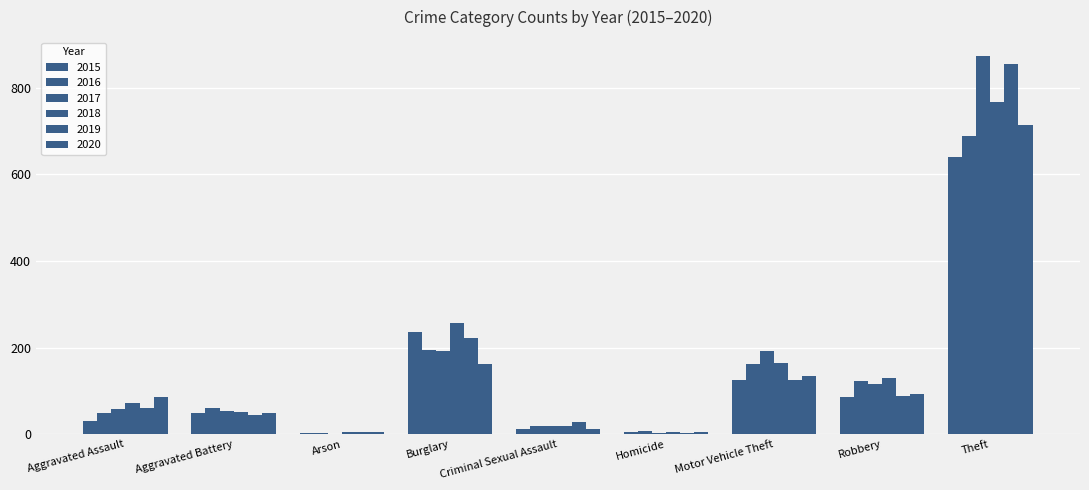

Reading right to left, what are all the values shown in this chart?

2015: 641	87	125	4	13	236	3	50	31
2016: 689	123	163	8	20	194	3	60	50
2017: 873	115	191	2	19	192	1	54	59
2018: 767	130	164	5	20	257	6	52	72
2019: 855	89	125	3	29	221	5	45	61
2020: 713	94	134	6	12	163	4	48	87